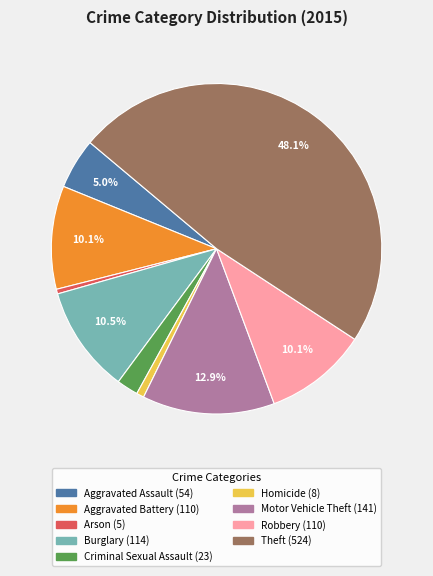

The Motor Vehicle Theft slice represents 13% of the pie. True or false?

True